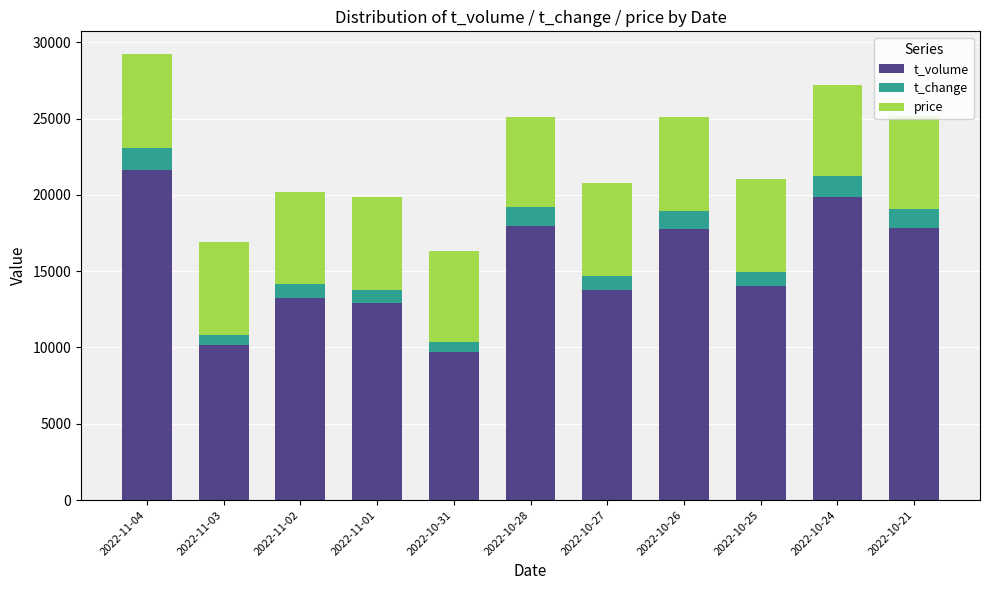

How many categories are shown in the chart?

11